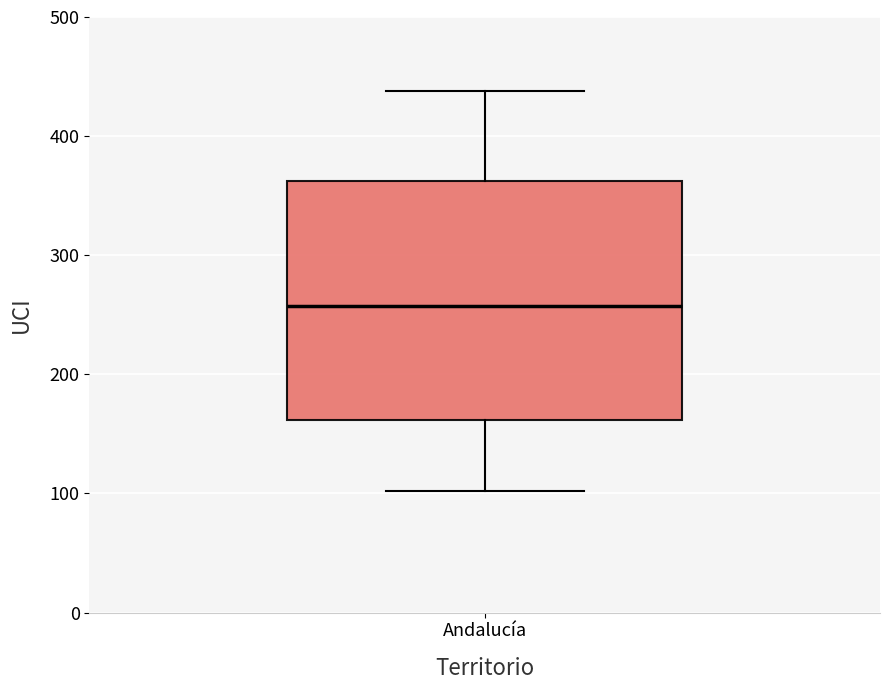

Transcribe this box plot: give where the median line is, the range the box spans, and where the two whiskers end, as read against the y-axis. The values are not printed on the chart, so give them approximately, as read against the axis.

median 260, box 160 to 360, whiskers 100 to 440